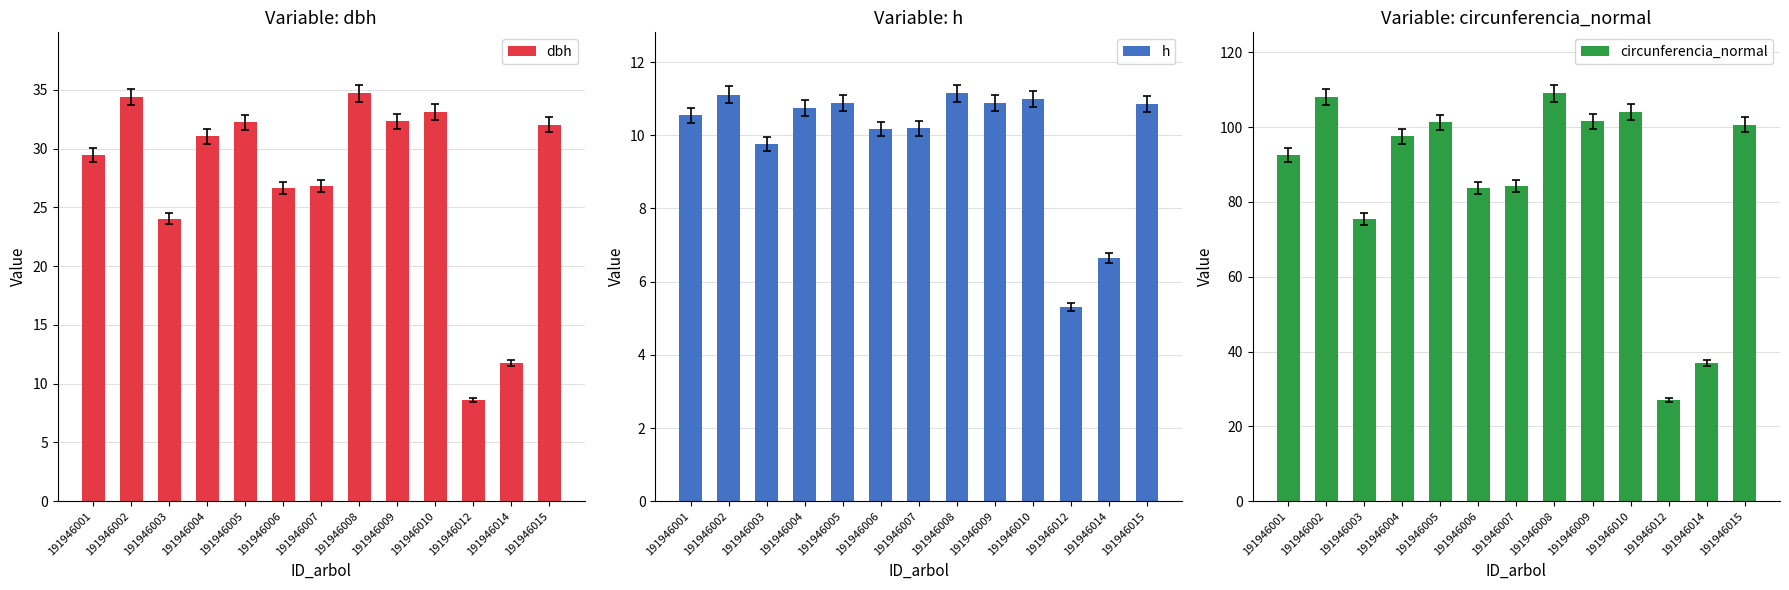

What is the highest value of the h series?

11.1